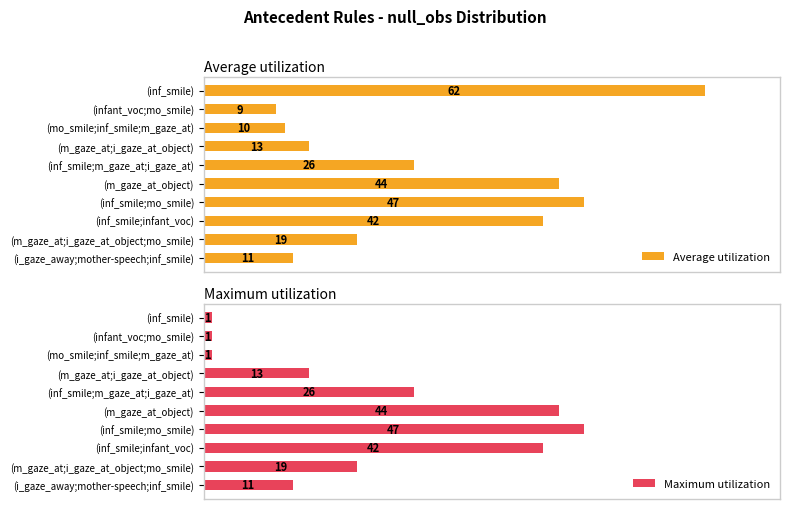

Reading left to right, transcribe all the data shown in this chart.

Average utilization: 62	9	10	13	26	44	47	42	19	11
Maximum utilization: 1	1	1	13	26	44	47	42	19	11